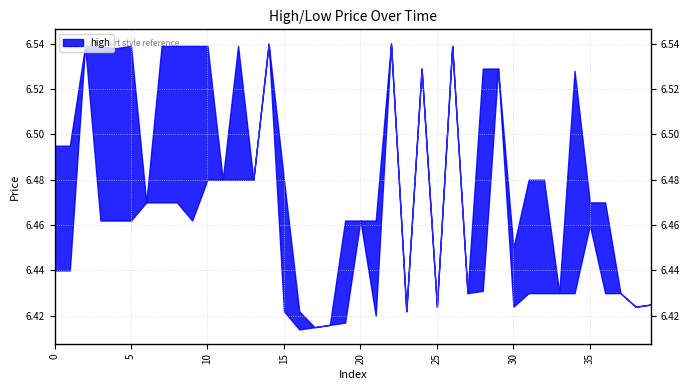

Does the chart display data point markers on the line(s)?

No